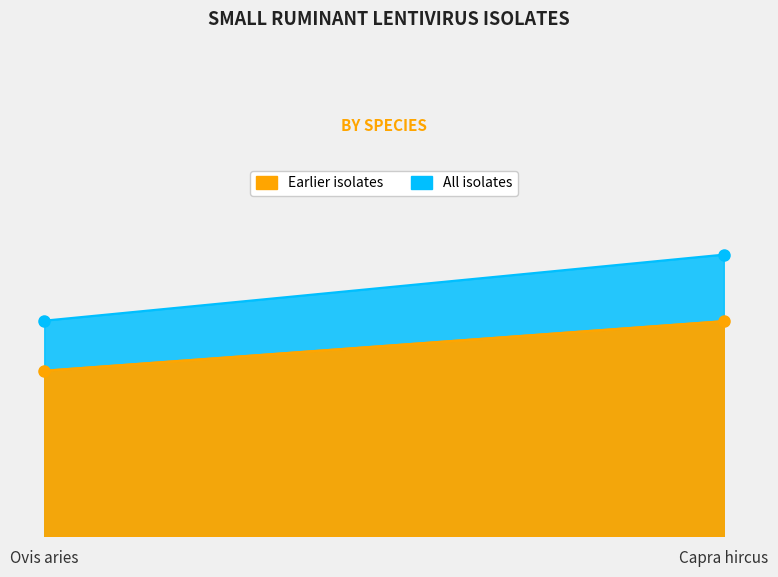

Does the chart display data point markers on the line(s)?

No